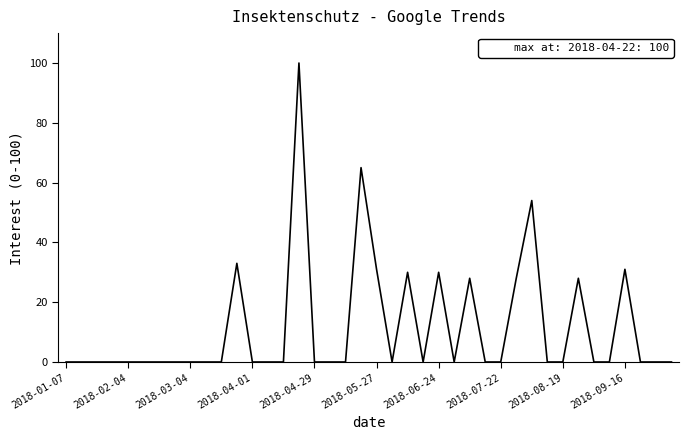

Count the number of categories in the chart.

40